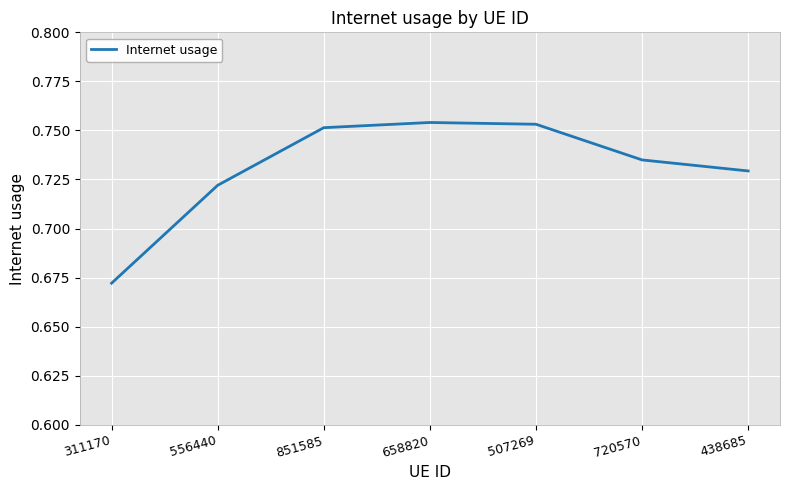

The chart shows a value of 1.2 at 658820. True or false?

False